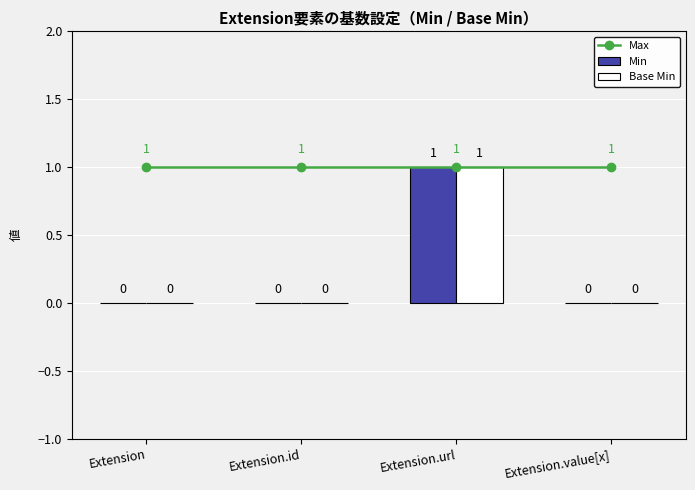

Rank the series by their maximum value, from lowest to highest.

Max, Min, Base Min